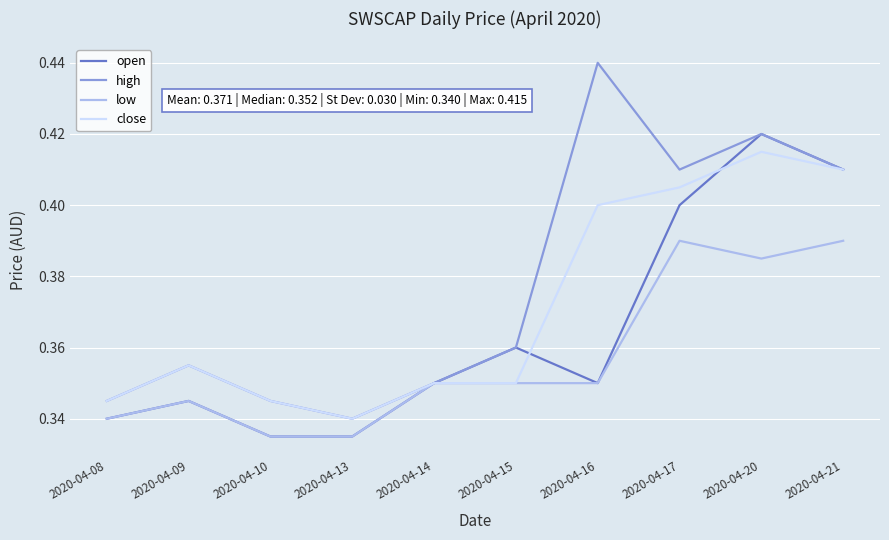

What is the difference between the second highest and second lowest values in the high series?

0.1